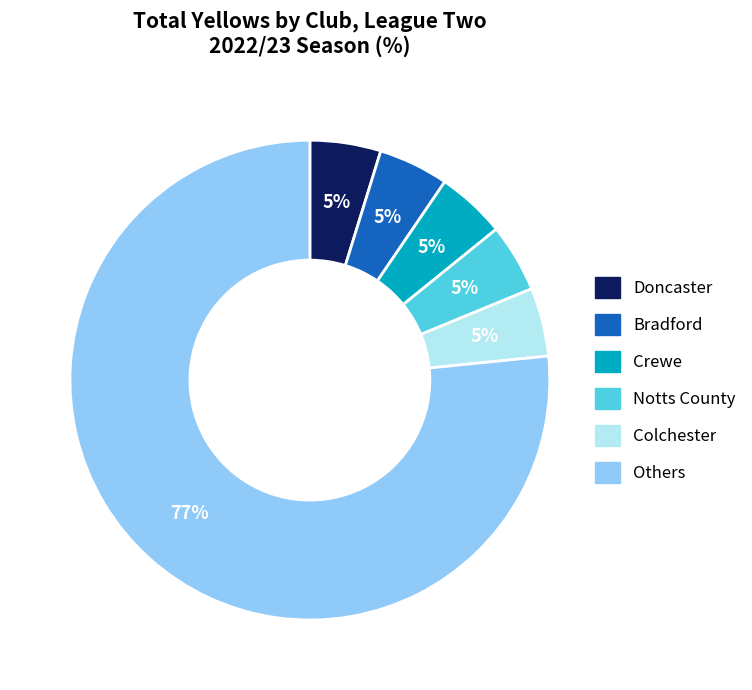

Which category has the biggest portion of the pie?

Others